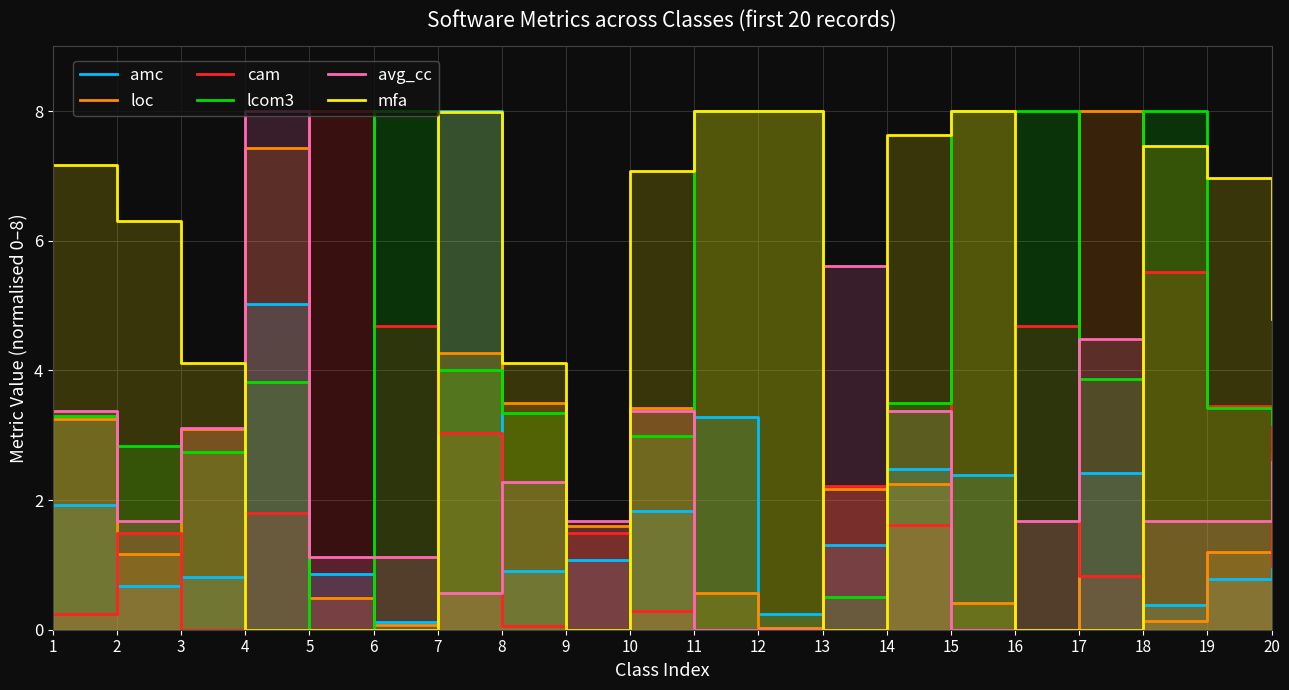

True or false: cam and loc intersect in this chart.

True